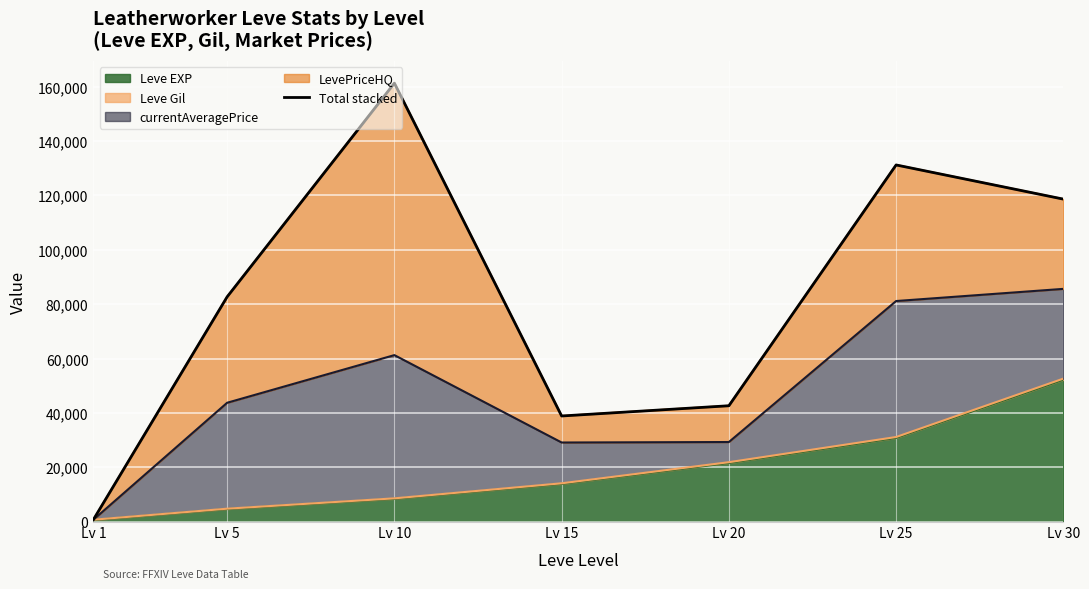

How many interior local peaks (higher than both neighbors) does the data have?

2